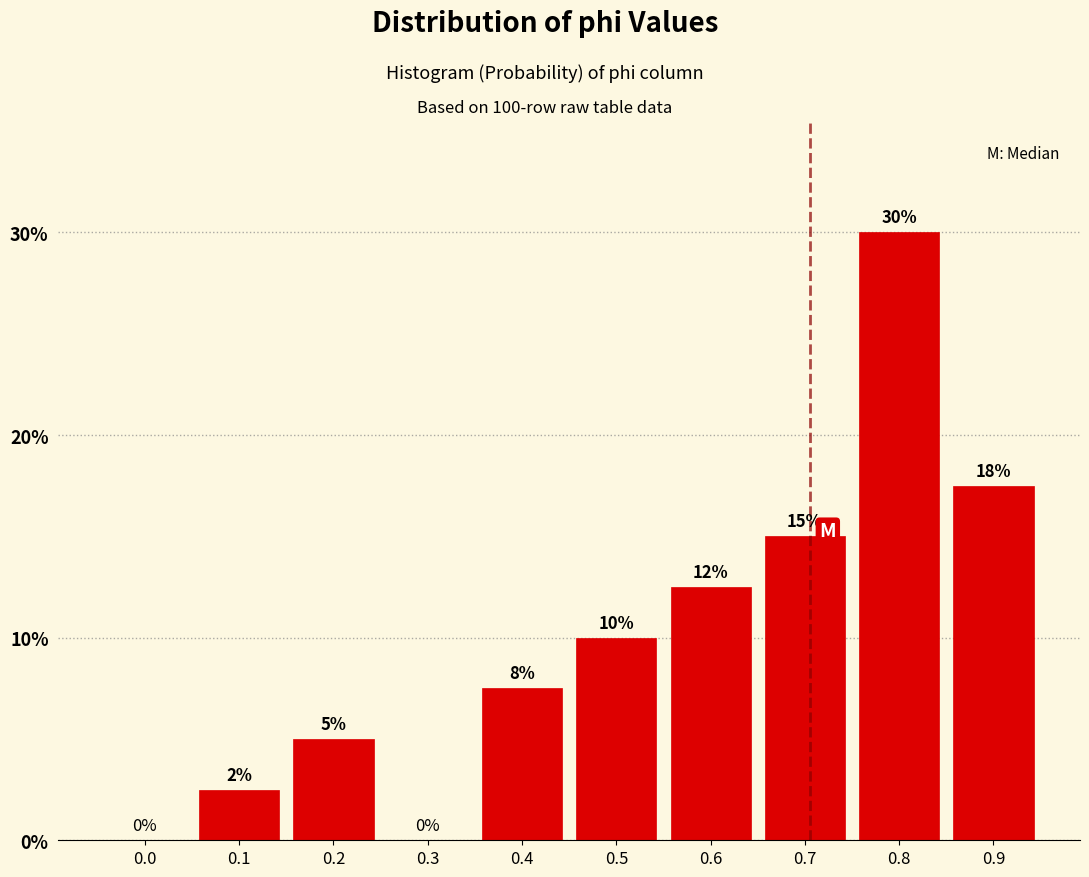

What is the maximum value shown in the chart?

30.0